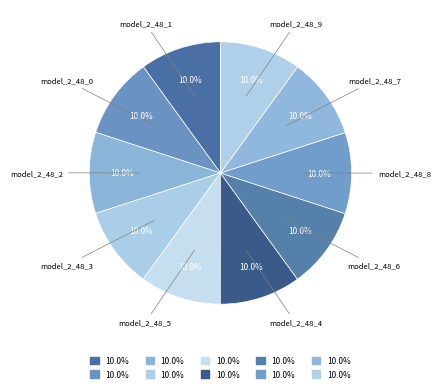

How many segments does this pie chart have?

10